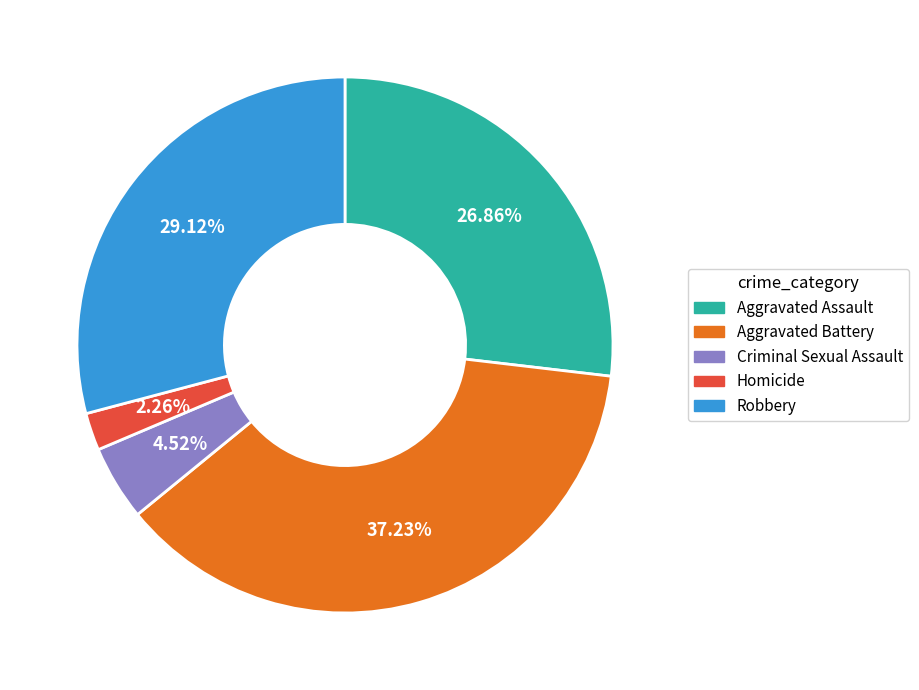

Which slice is the largest?

Aggravated Battery